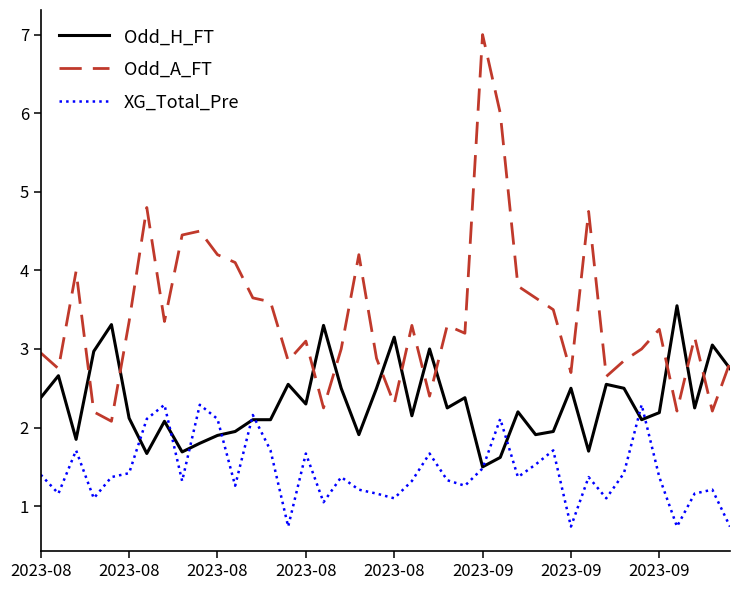

What are all the series names shown in the legend?

Odd_H_FT, Odd_A_FT, XG_Total_Pre